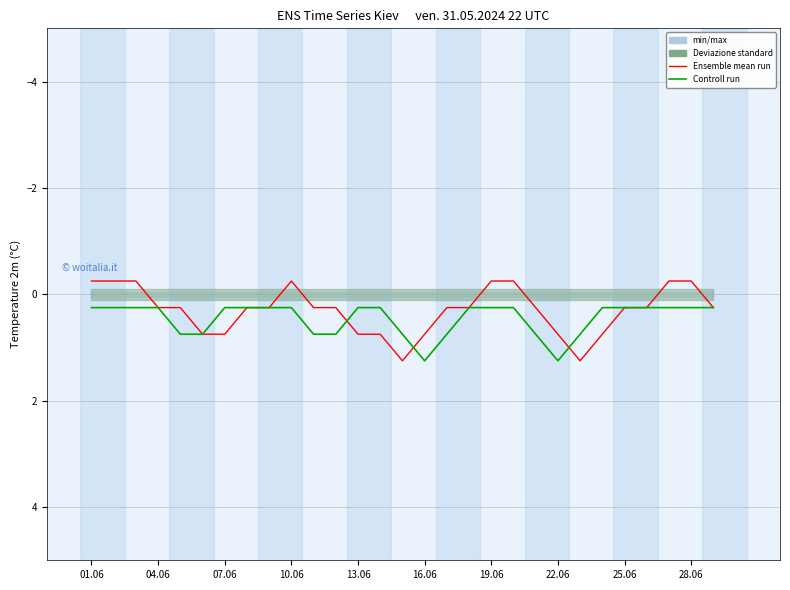

How many intersections are there between Controll run and Ensemble mean run?

3